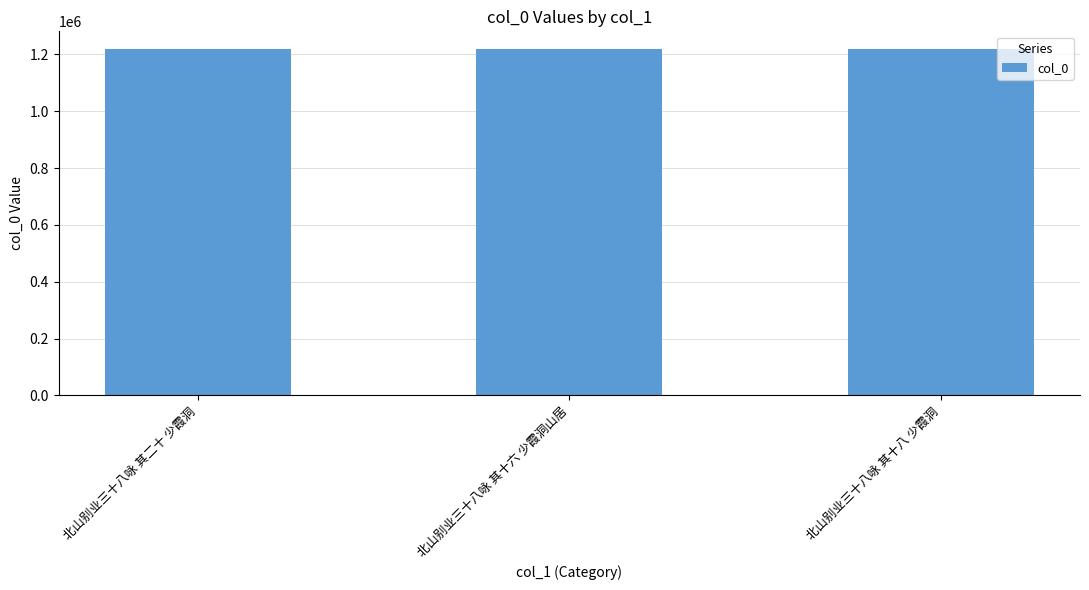

True or false: the data shows 1219910 at 北山别业三十八咏 其十六 少霞洞山居.

True